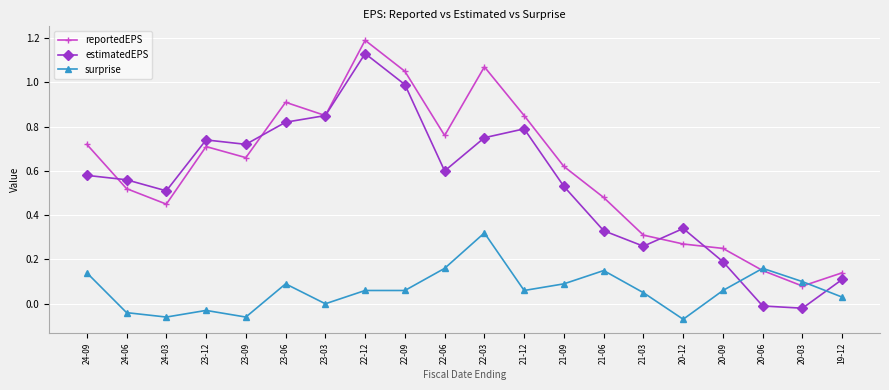

At 21-12, list the series in order from largest to smallest.

reportedEPS, estimatedEPS, surprise